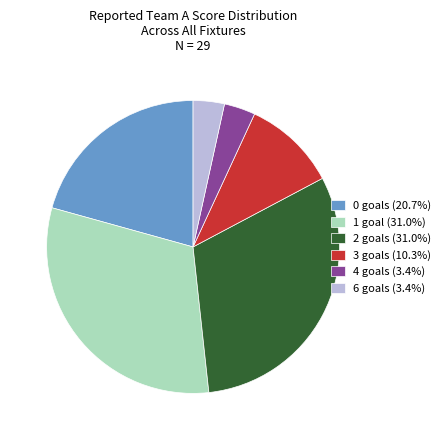

Combined, do 4 goals (3.4%) and 3 goals (10.3%) account for over 50%?

No